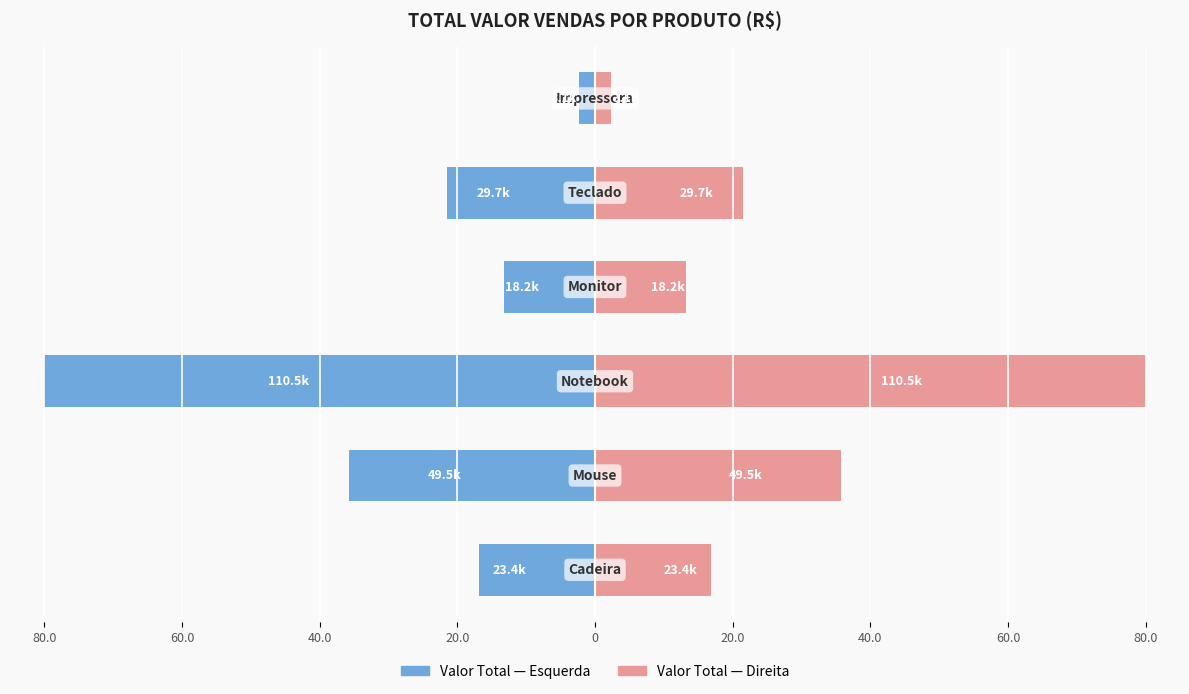

Are the bars grouped side by side (vs. stacked)?

Yes